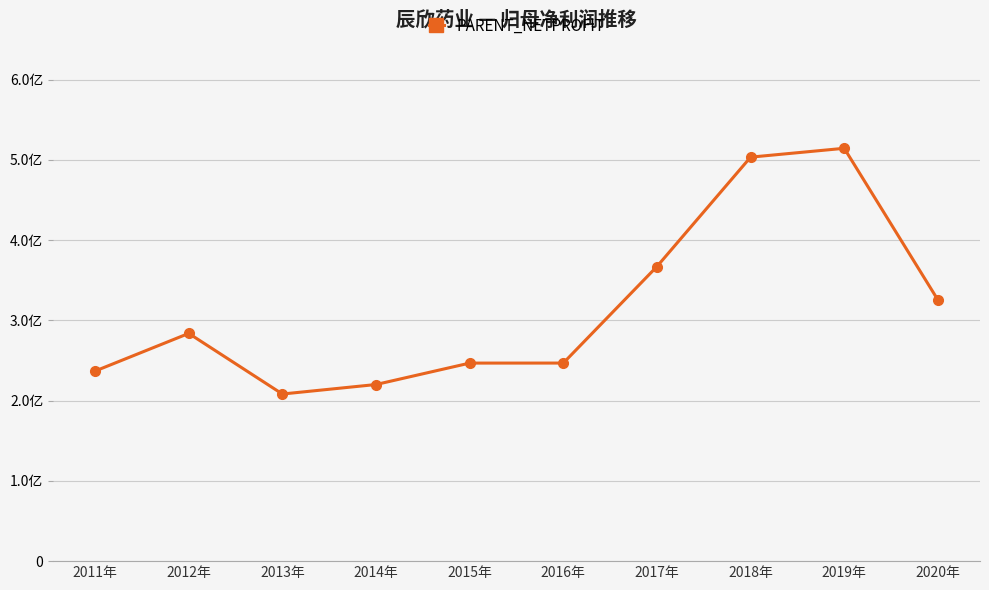

Is this an area chart (filled region under the line)?

No